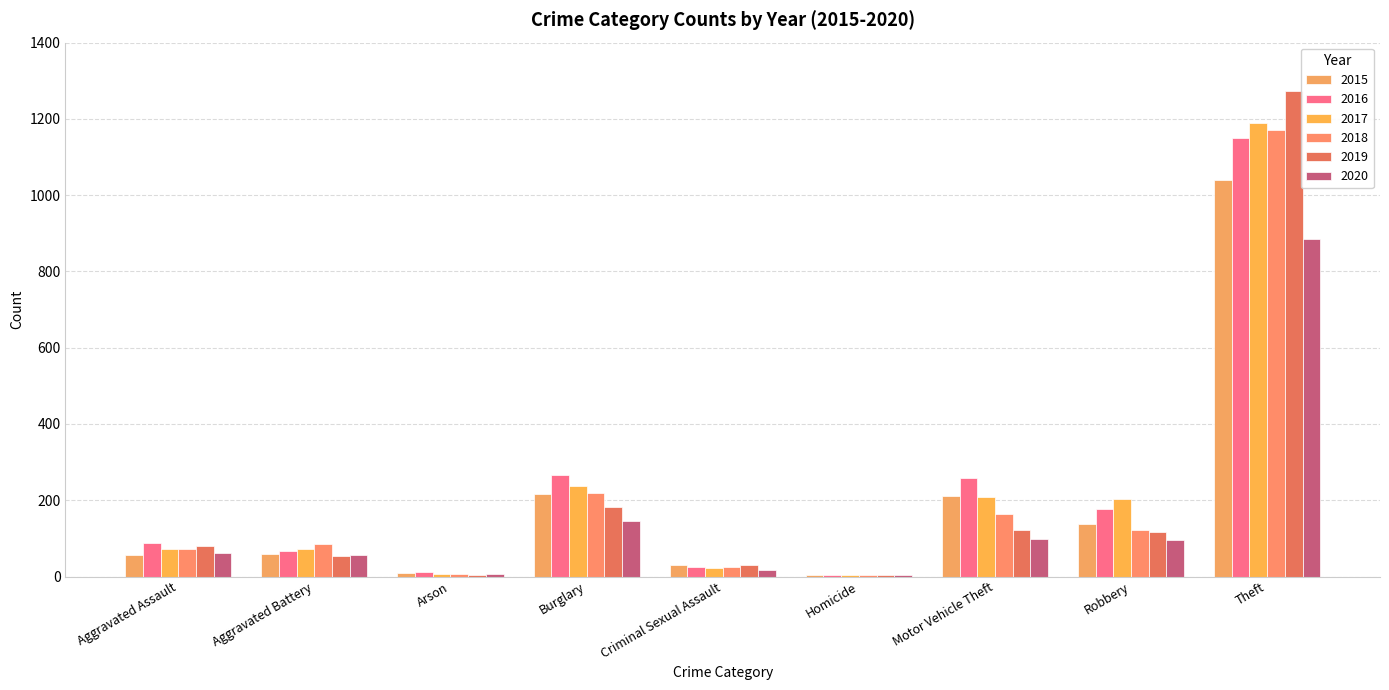

Is it true that 2017 equals 130 at Motor Vehicle Theft?

False